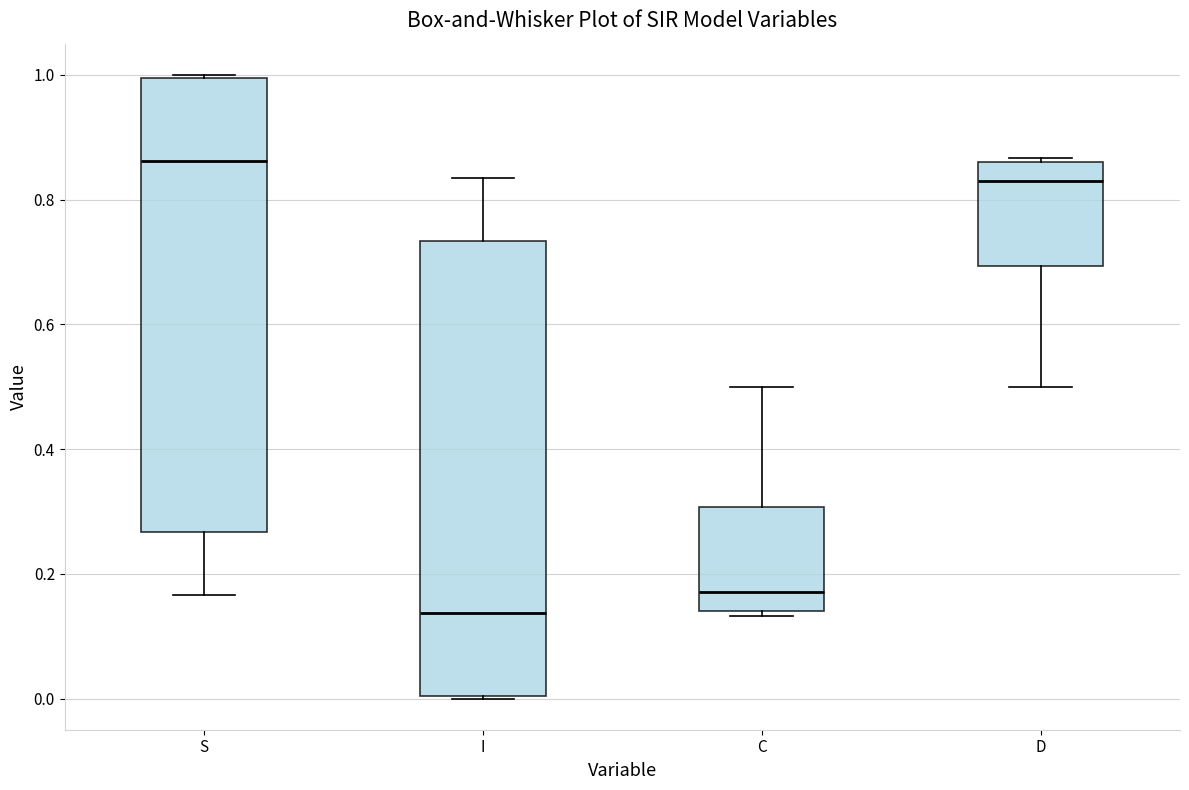

Reading left to right, transcribe this box plot: for each box, give where its median line is, the range the box spans, and where its two whiskers end, as read against the y-axis. The values are not printed on the chart, so give them approximately, as read against the axis.

S: median 0.86, box 0.26 to 1.00, whiskers 0.16 to 1.00
I: median 0.14, box 0.00 to 0.74, whiskers 0.00 to 0.84
C: median 0.18, box 0.14 to 0.30, whiskers 0.14 (just below the box's lower edge) to 0.50
D: median 0.82, box 0.70 to 0.86, whiskers 0.50 to 0.86 (just above the box's upper edge)